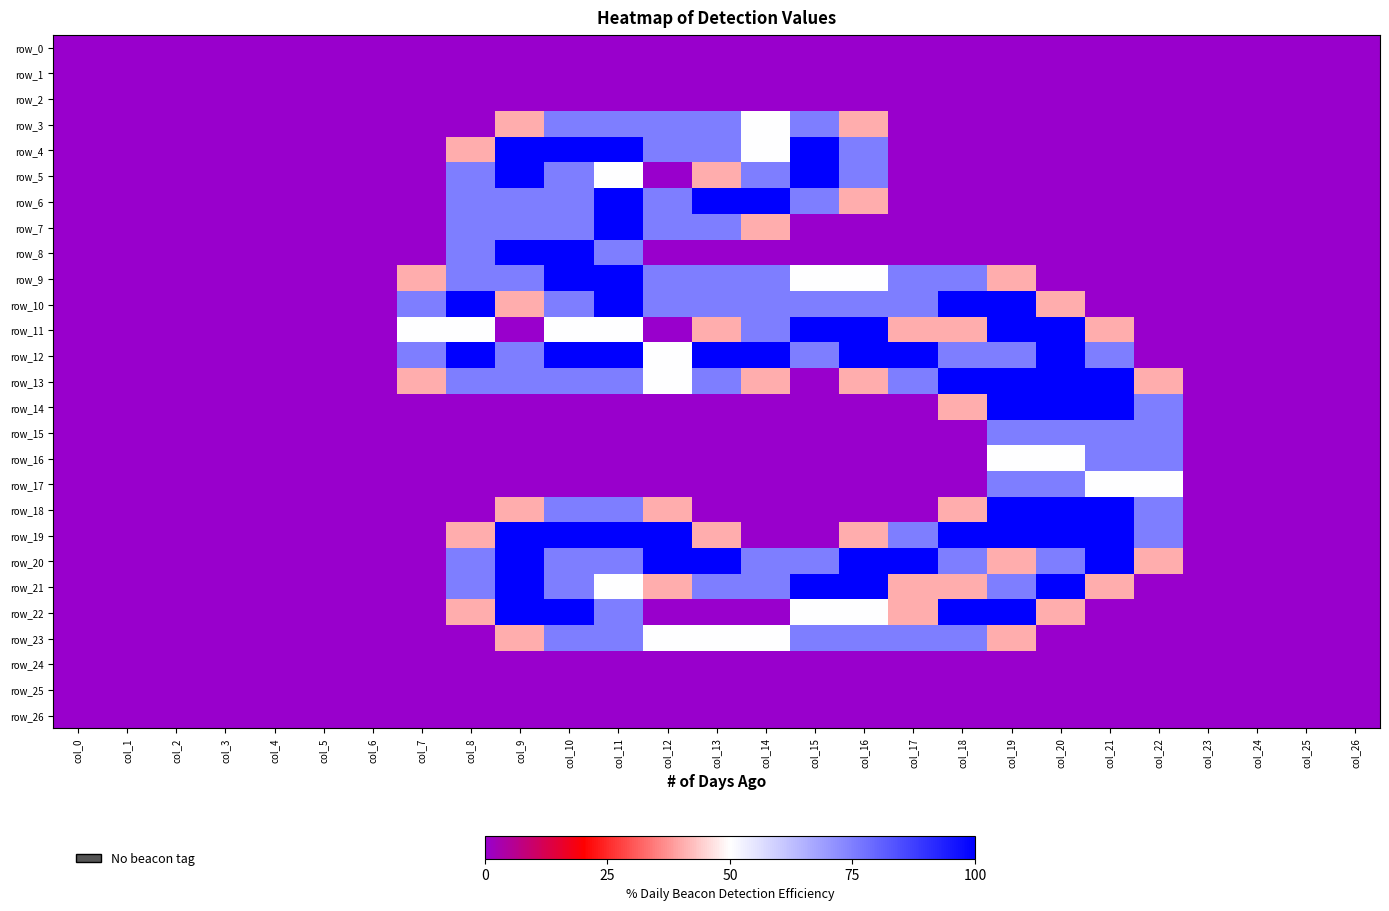

The value of row_25 at col_10 is 0.0. True or false?

True